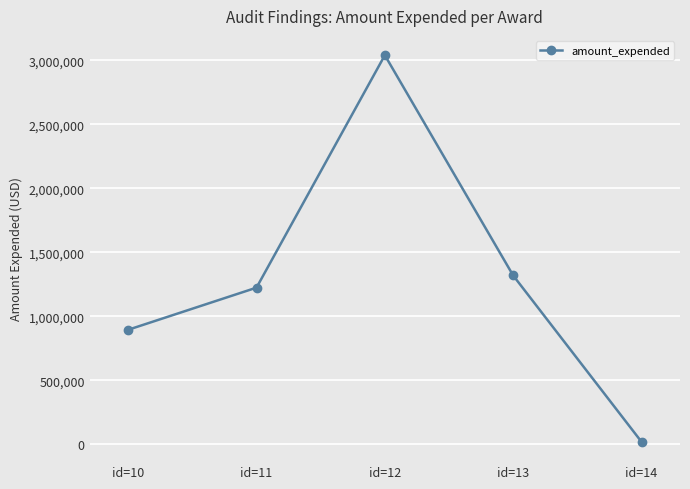

How many series are shown in this chart?

1